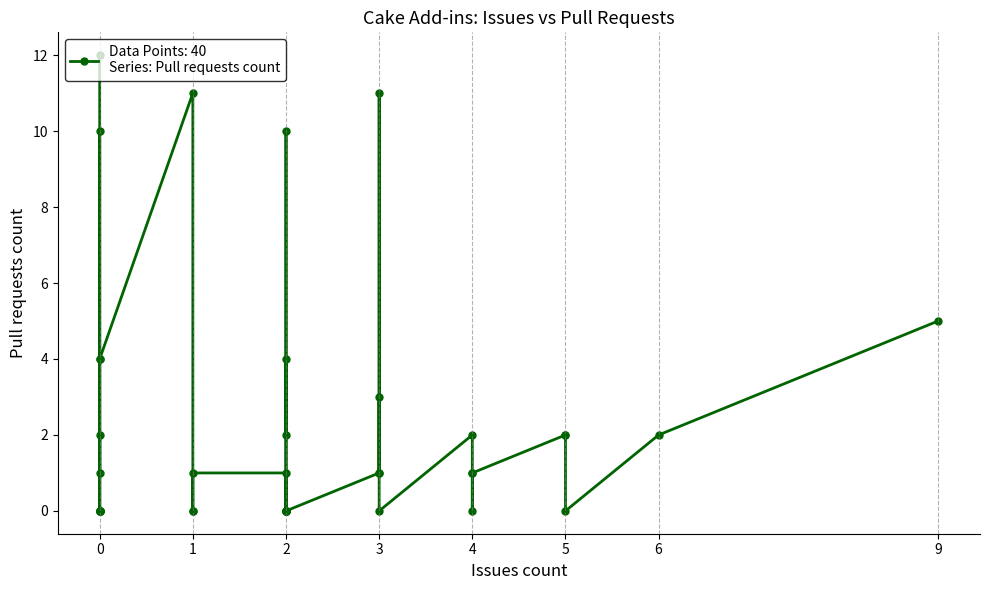

Where is the first local maximum?

1